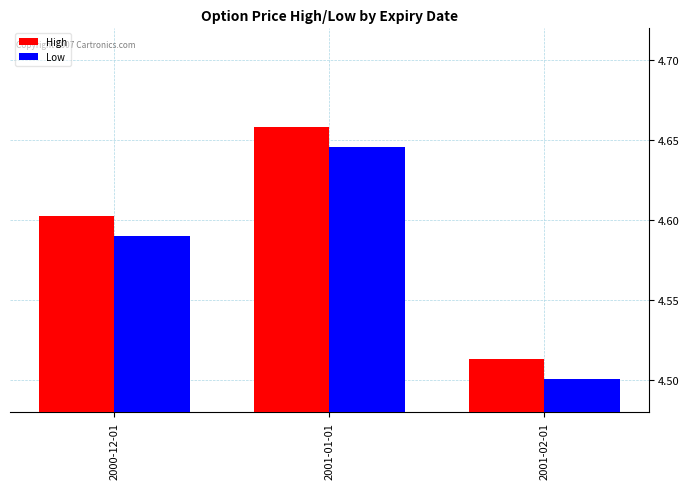

The High series shows 7.9 at 2000-12-01. True or false?

False